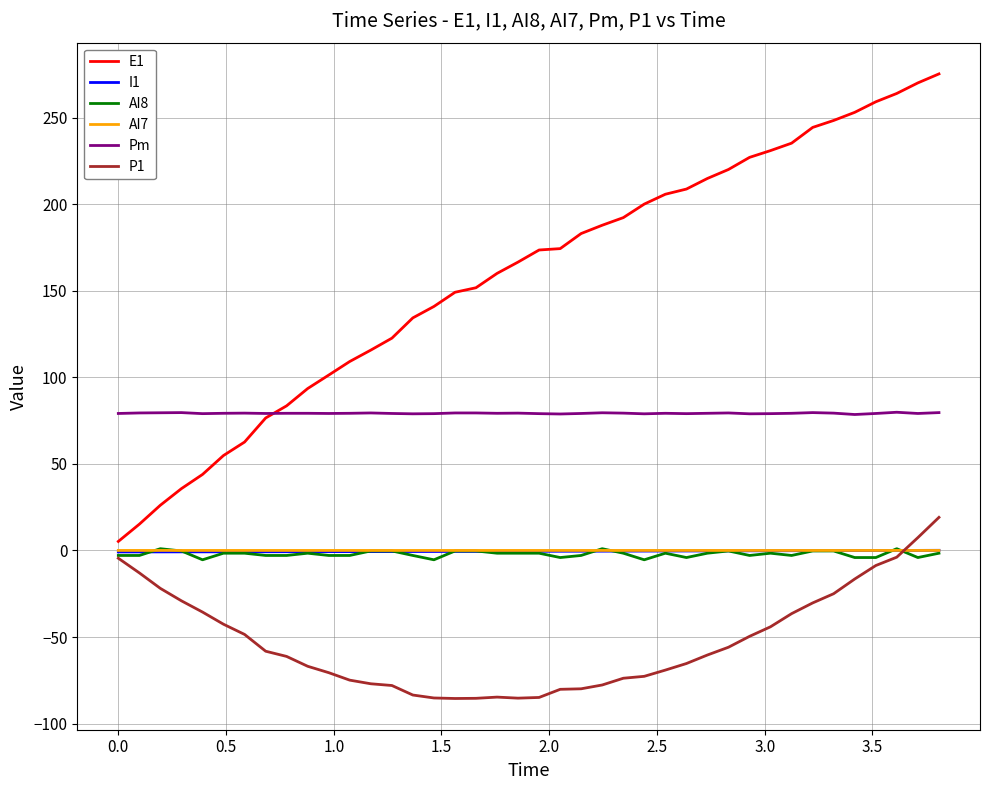

Which series has the largest total across all categories?

E1